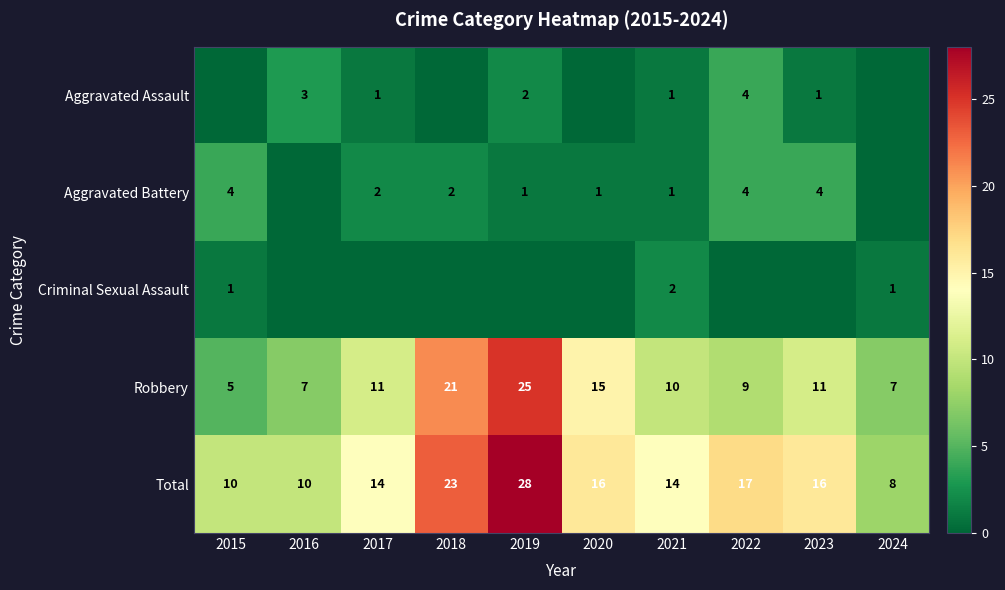

Is it true that Robbery equals 11 at 2017?

True